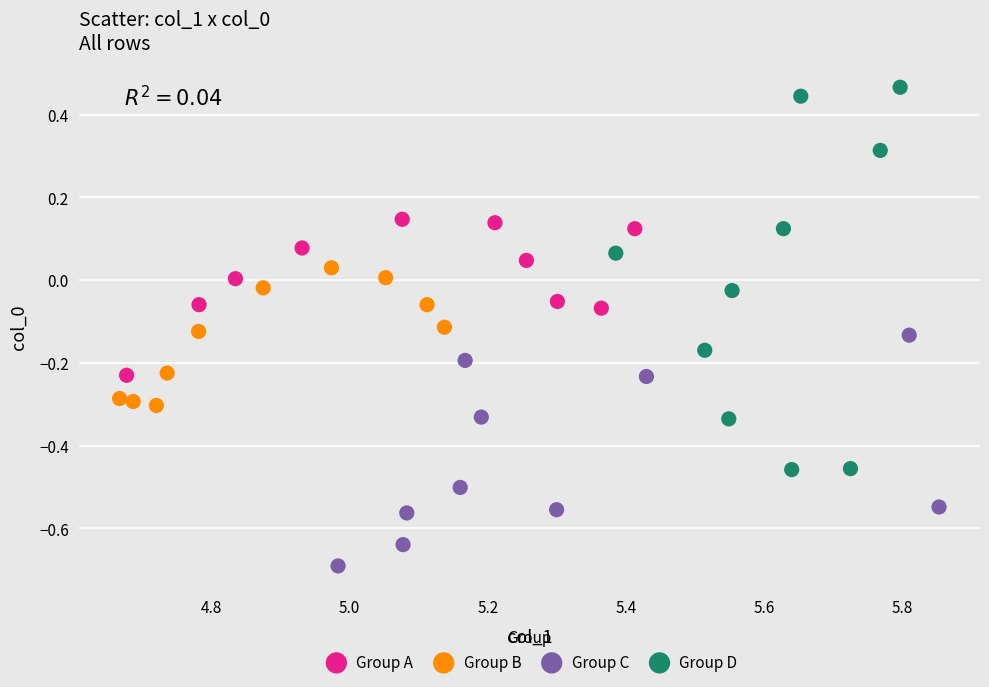

Which series contains the highest Y value?

Group D